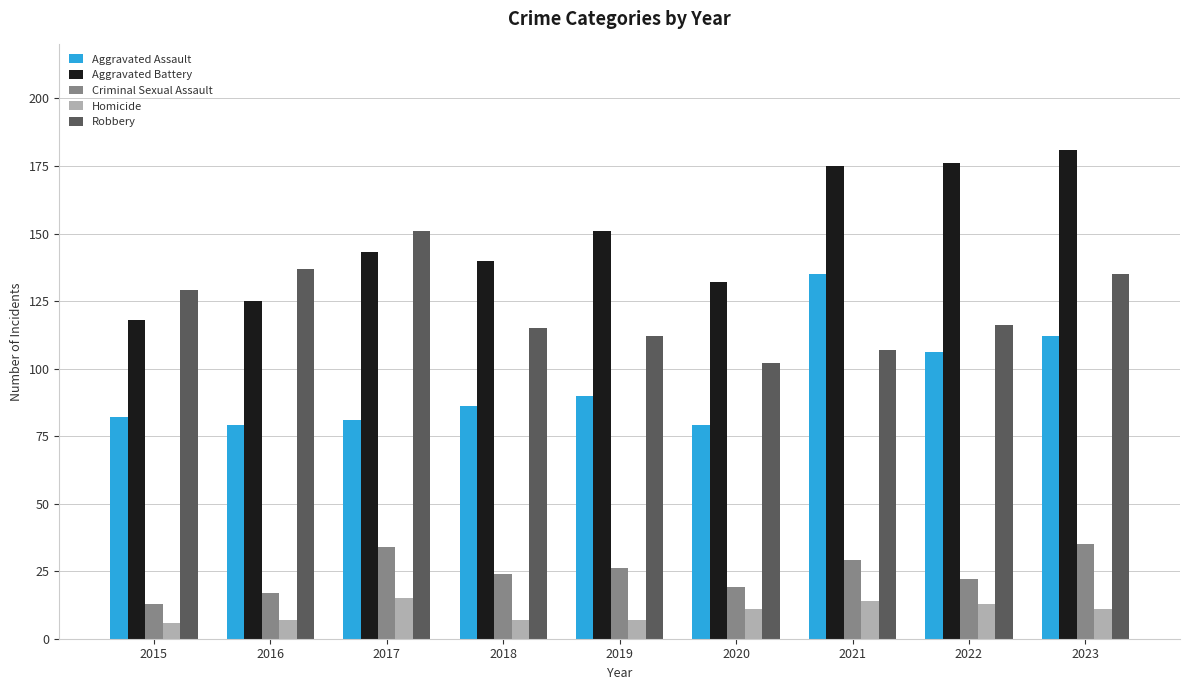

What is the minimum value shown in the chart?

6